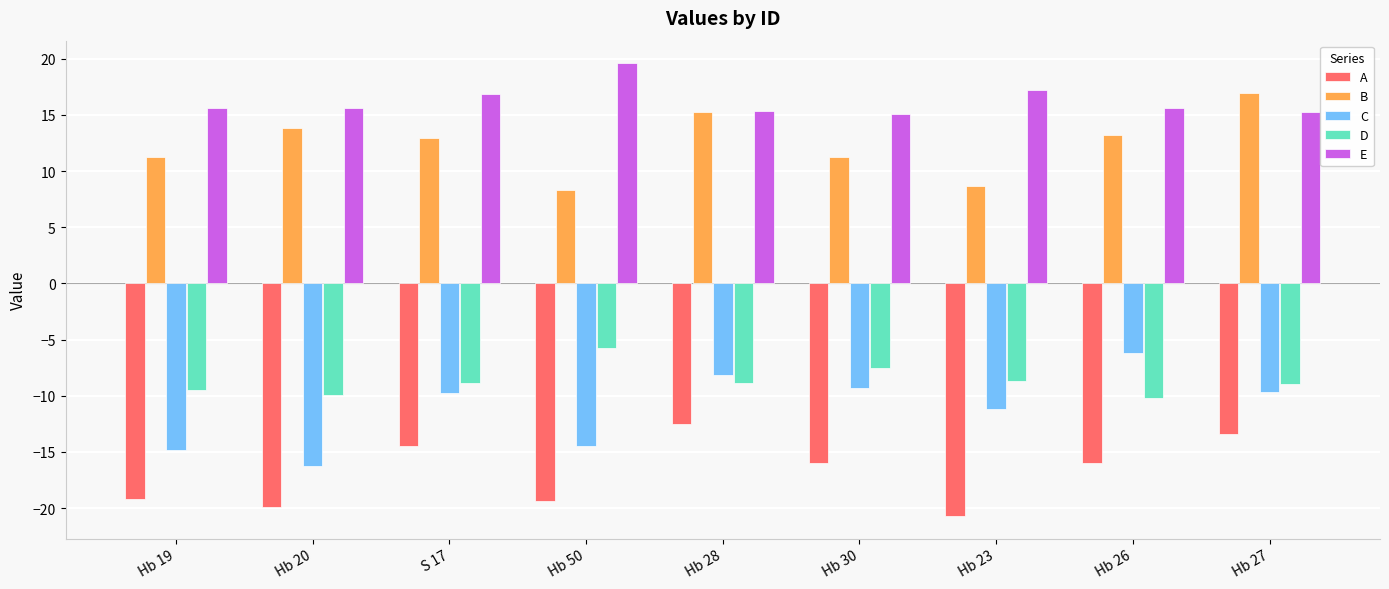

What is the total value across all series at Hb 30?

-6.6